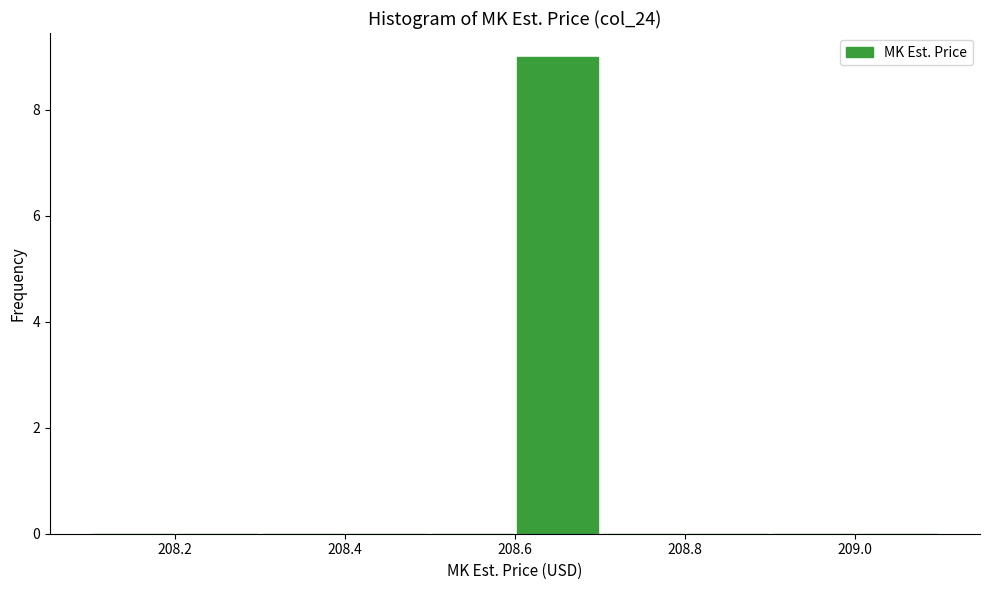

Reading left to right, list every bar in this chart as the range it spans on the x-axis followed by its height. The values are not printed on the chart, so give them approximately, as read against the axis.

208.1 to 208.2: 0
208.2 to 208.3: 0
208.3 to 208.4: 0
208.4 to 208.5: 0
208.5 to 208.6: 0
208.6 to 208.7: 9
208.7 to 208.8: 0
208.8 to 208.9: 0
208.9 to 209.0: 0
209.0 to 209.1: 0